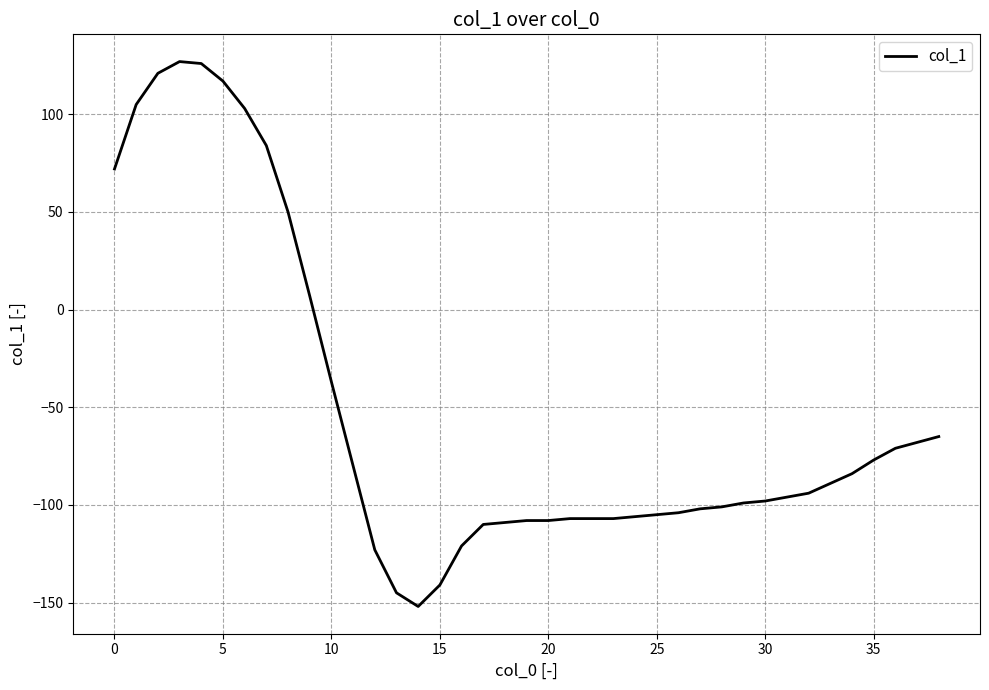

What is the greatest value displayed?

127